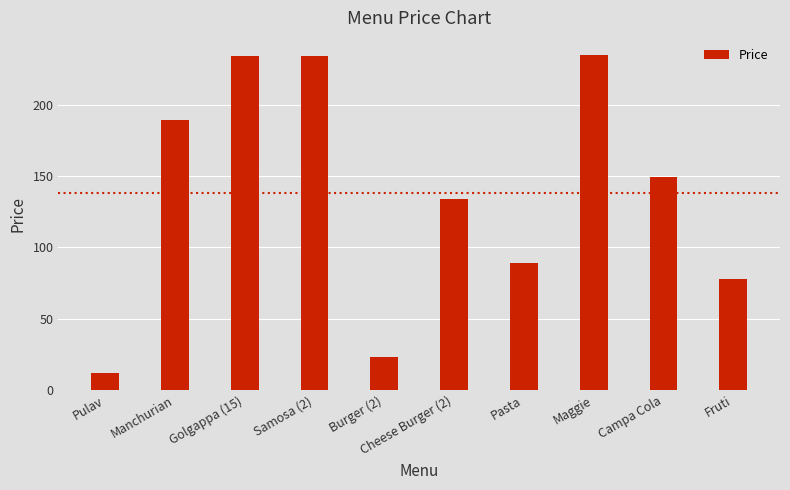

What is the average value?

138